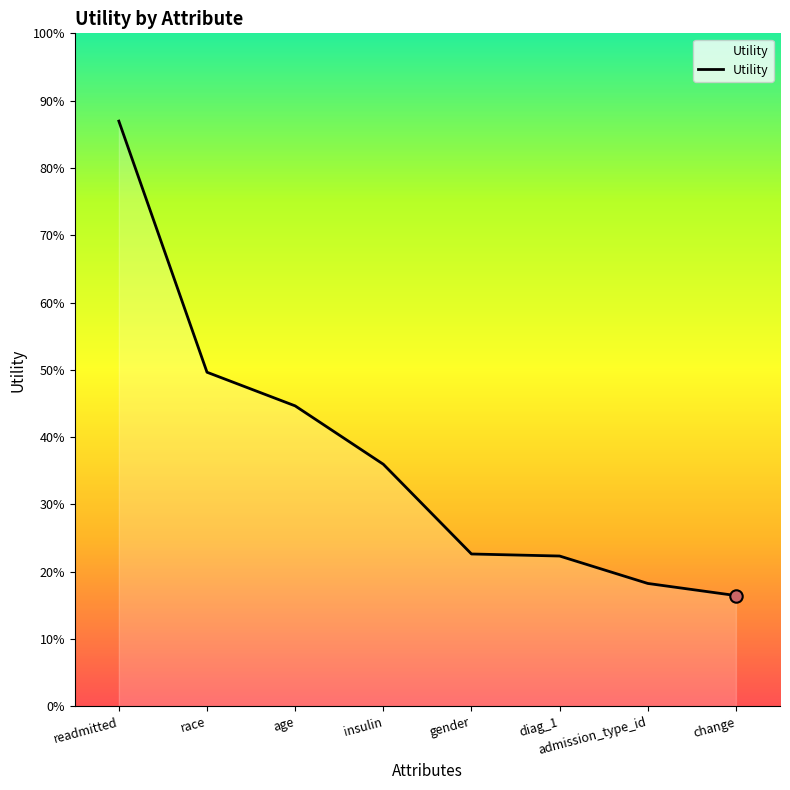

Between admission_type_id and gender, which is larger?

gender